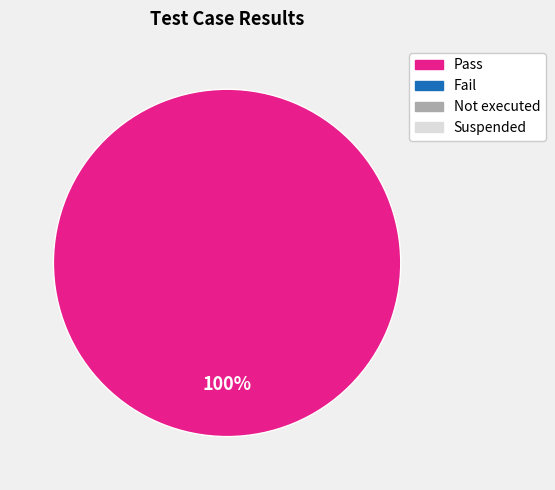

Is there a majority slice in this chart?

Yes